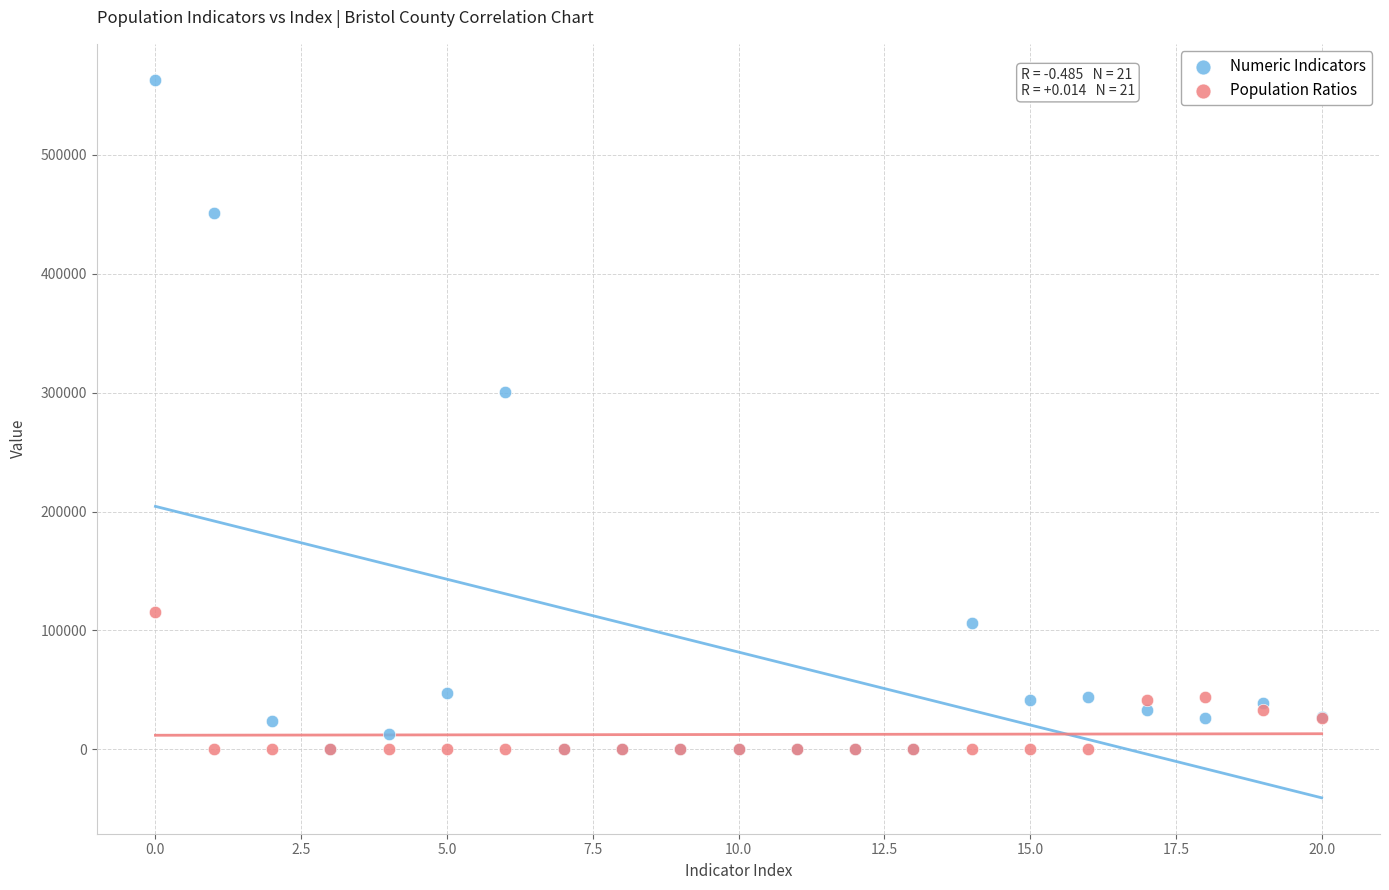

Which series contains the highest Y value?

Numeric Indicators